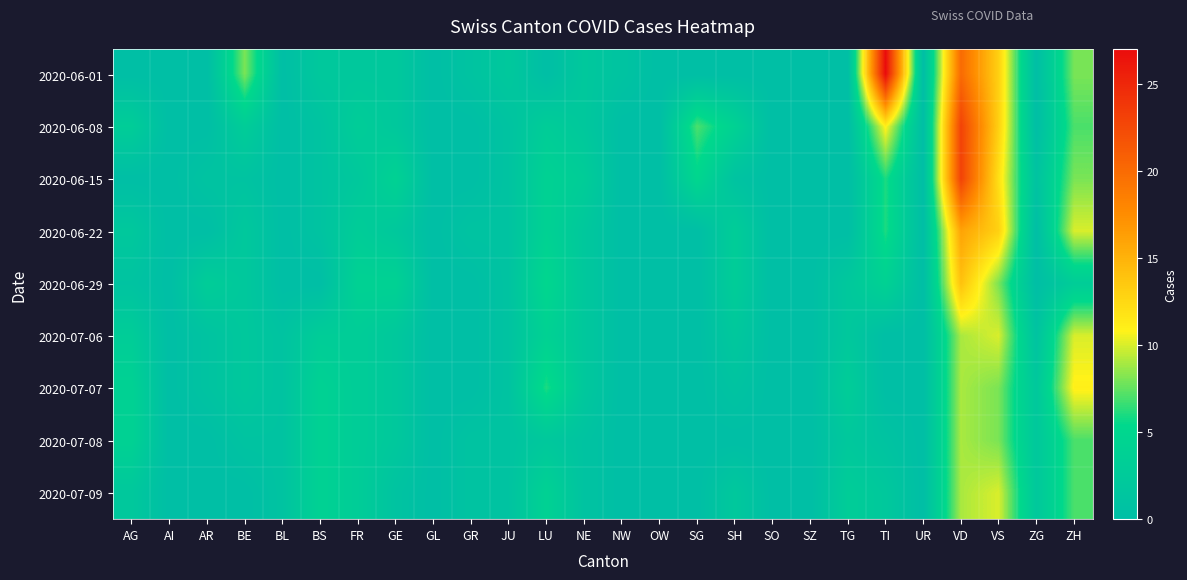

Reading right to left, transcribe all the data shown in this chart.

2020-06-01: ZH=8	ZG=0	VS=13	VD=20	UR=0	TI=27	TG=0	SZ=0	SO=0	SH=0	SG=0	OW=0	NW=1	NE=2	LU=0	JU=2	GR=1	GL=0	GE=2	FR=2	BS=2	BL=0	BE=8	AR=0	AI=0	AG=0
2020-06-08: ZH=7	ZG=0	VS=13	VD=23	UR=0	TI=11	TG=0	SZ=0	SO=0	SH=4	SG=7	OW=0	NW=0	NE=2	LU=3	JU=1	GR=0	GL=0	GE=2	FR=3	BS=1	BL=0	BE=3	AR=0	AI=0	AG=3
2020-06-15: ZH=8	ZG=1	VS=12	VD=23	UR=0	TI=6	TG=0	SZ=0	SO=0	SH=1	SG=5	OW=0	NW=0	NE=3	LU=4	JU=1	GR=0	GL=0	GE=4	FR=2	BS=1	BL=0	BE=1	AR=1	AI=0	AG=0
2020-06-22: ZH=10	ZG=0	VS=13	VD=16	UR=0	TI=6	TG=0	SZ=0	SO=0	SH=3	SG=0	OW=0	NW=0	NE=2	LU=4	JU=1	GR=1	GL=0	GE=2	FR=3	BS=1	BL=0	BE=2	AR=0	AI=0	AG=2
2020-06-29: ZH=3	ZG=0	VS=8	VD=14	UR=0	TI=4	TG=2	SZ=0	SO=0	SH=3	SG=0	OW=0	NW=0	NE=2	LU=5	JU=1	GR=0	GL=0	GE=4	FR=4	BS=0	BL=0	BE=2	AR=3	AI=0	AG=1
2020-07-06: ZH=10	ZG=1	VS=10	VD=9	UR=0	TI=0	TG=2	SZ=0	SO=0	SH=2	SG=0	OW=0	NW=0	NE=2	LU=4	JU=1	GR=0	GL=0	GE=2	FR=3	BS=3	BL=1	BE=2	AR=1	AI=0	AG=3
2020-07-07: ZH=11	ZG=2	VS=8	VD=9	UR=0	TI=0	TG=3	SZ=0	SO=0	SH=1	SG=0	OW=0	NW=0	NE=2	LU=6	JU=1	GR=0	GL=0	GE=2	FR=3	BS=4	BL=1	BE=2	AR=1	AI=0	AG=4
2020-07-08: ZH=7	ZG=2	VS=8	VD=9	UR=0	TI=1	TG=2	SZ=0	SO=0	SH=0	SG=0	OW=0	NW=0	NE=1	LU=2	JU=1	GR=1	GL=0	GE=2	FR=3	BS=4	BL=1	BE=1	AR=0	AI=0	AG=4
2020-07-09: ZH=7	ZG=2	VS=10	VD=9	UR=0	TI=2	TG=3	SZ=0	SO=0	SH=2	SG=0	OW=0	NW=0	NE=1	LU=4	JU=1	GR=1	GL=0	GE=1	FR=3	BS=4	BL=1	BE=0	AR=0	AI=0	AG=2